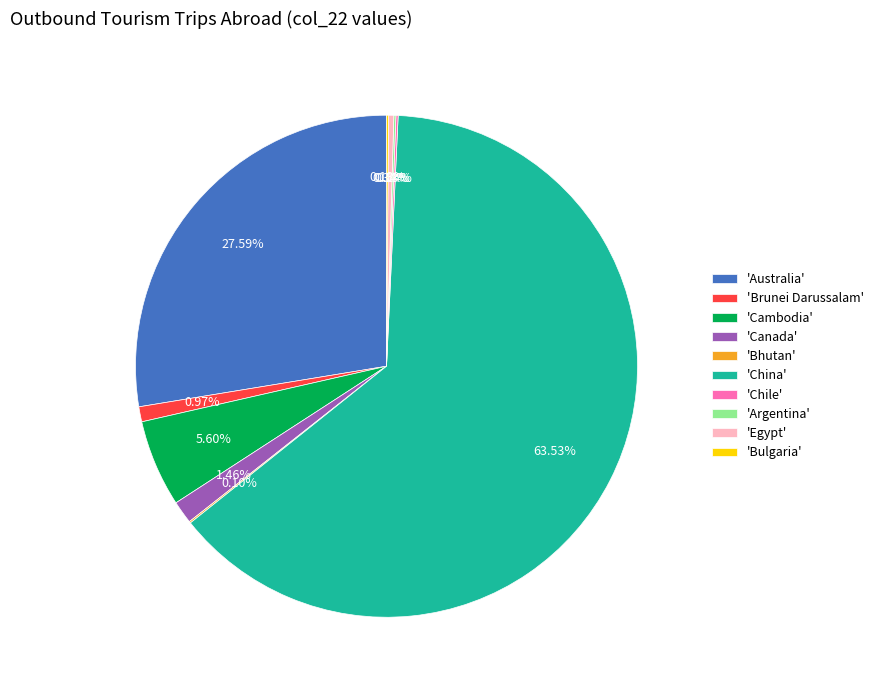

What is the majority slice?

'China'